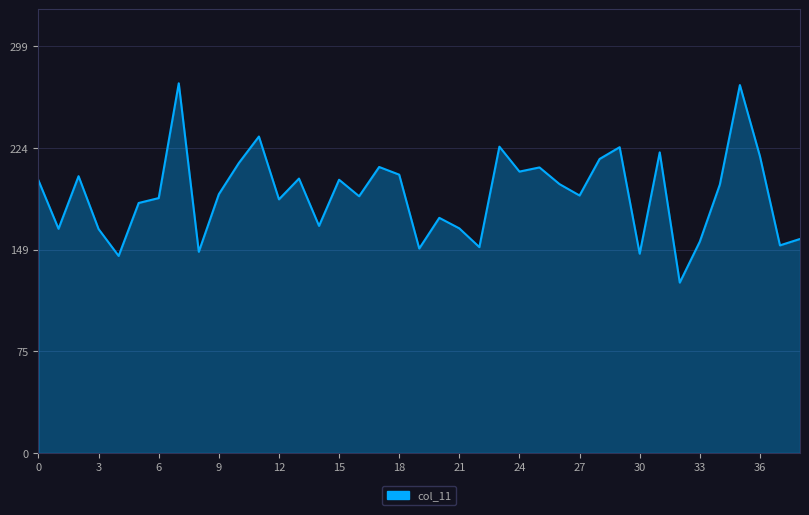

What is the difference between the second highest and second lowest values?

125.6